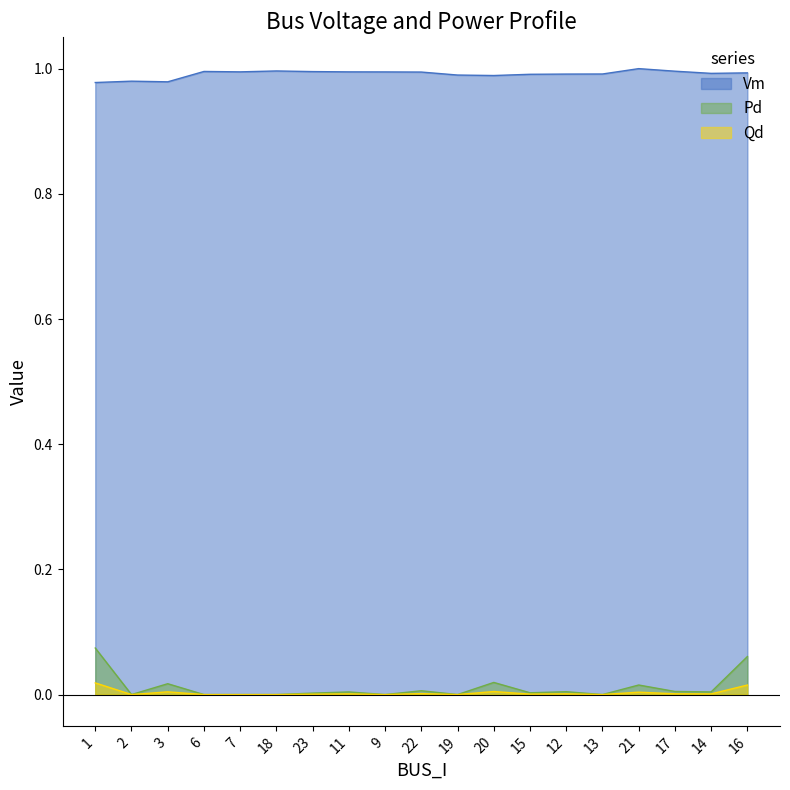

What is the value of the Vm point at the 9th from the left?

1.0